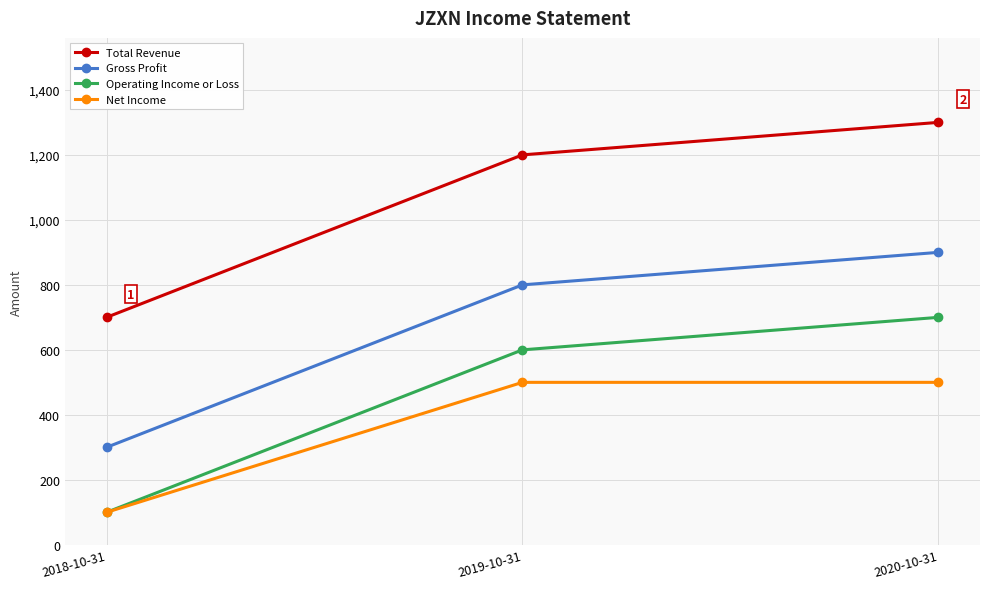

What is the sum of the Gross Profit values at 2020-10-31 and 2019-10-31?

1700